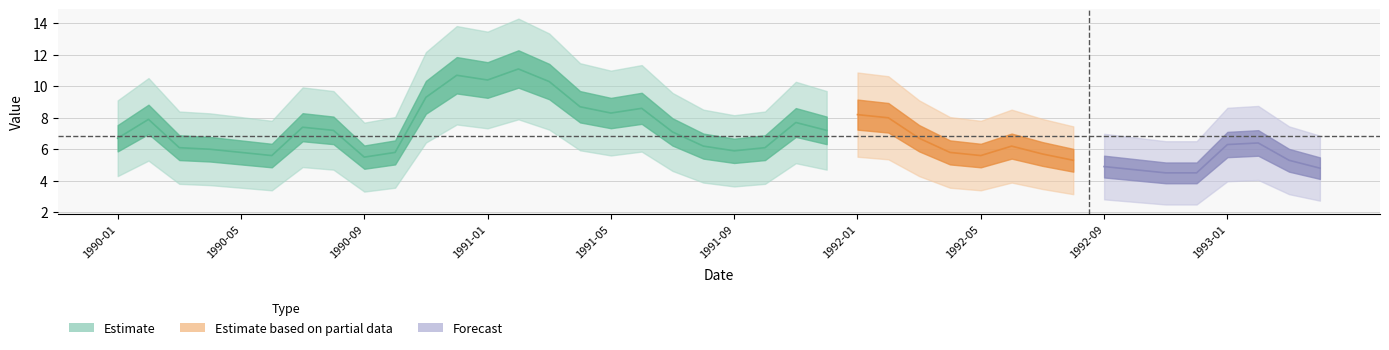

Is this an area chart (filled region under the line)?

No